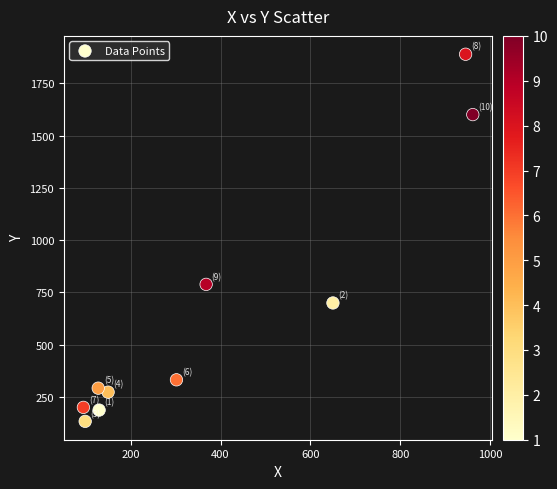

What Y value in the scatter plot is closest to 1011?

788